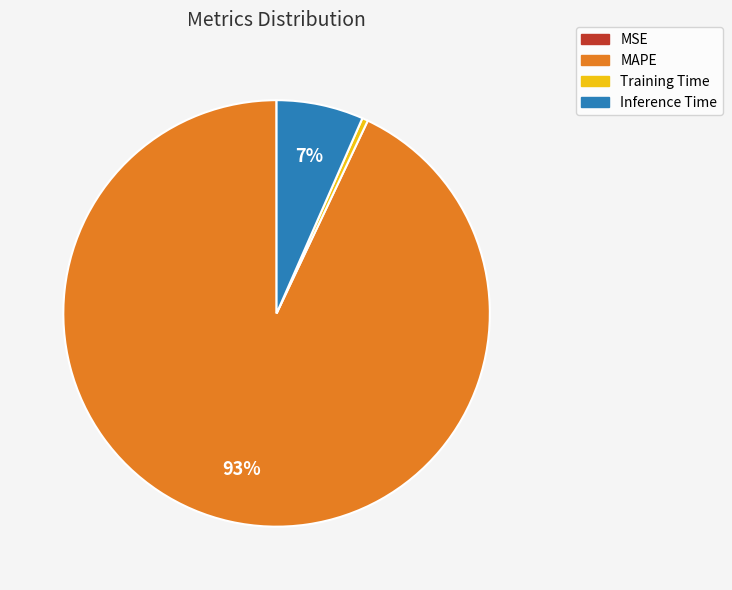

Which category has the biggest portion of the pie?

MAPE